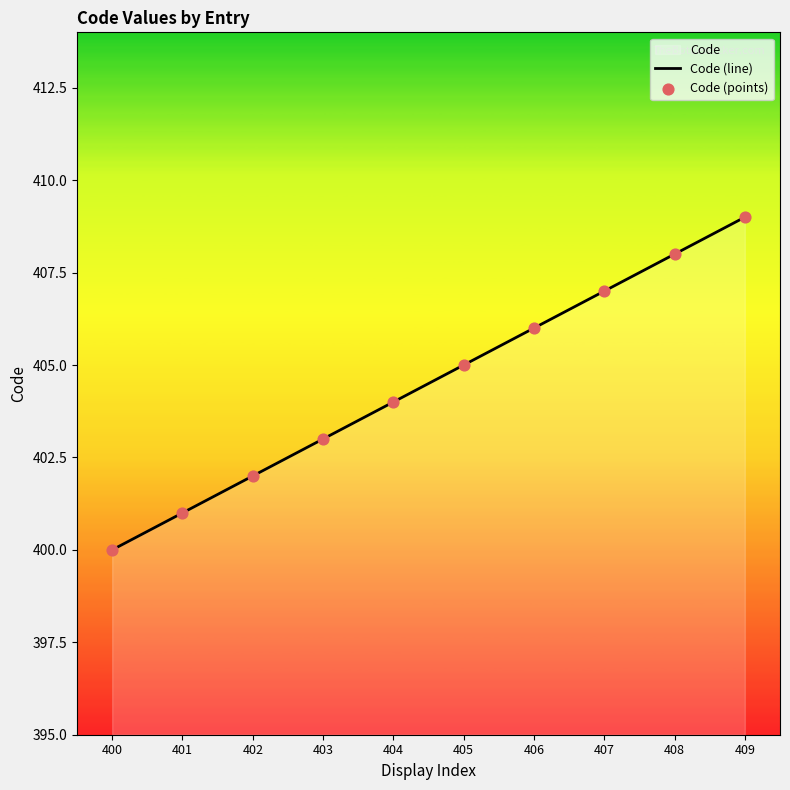

Which series has the largest Y range (max minus min)?

Code (line)